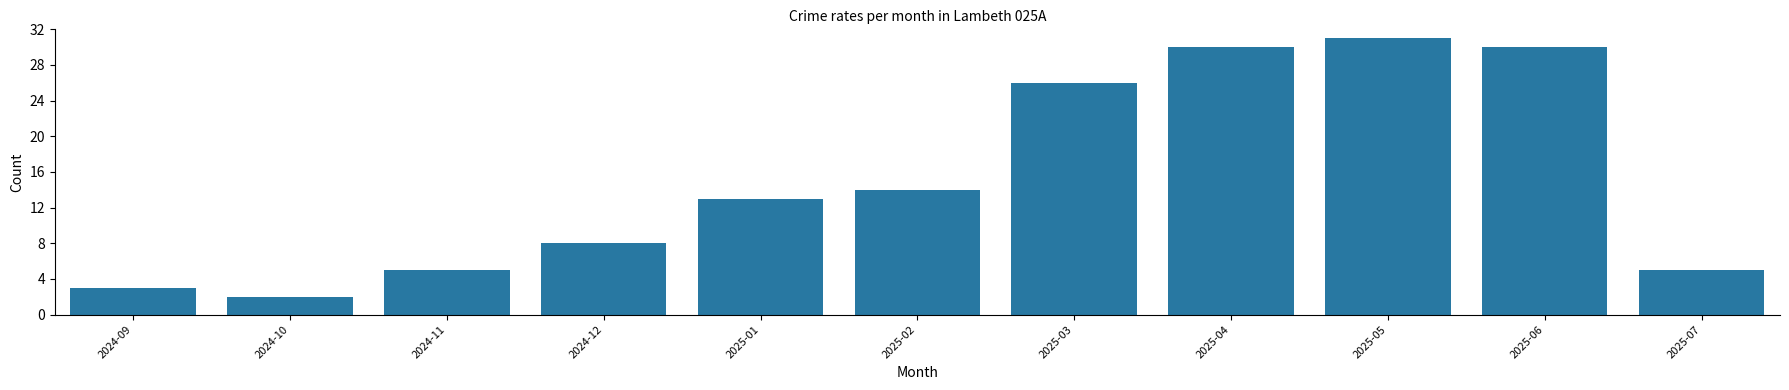

Reading right to left, list all the values displayed in this chart.

2025-07=5	2025-06=30	2025-05=31	2025-04=30	2025-03=26	2025-02=14	2025-01=13	2024-12=8	2024-11=5	2024-10=2	2024-09=3